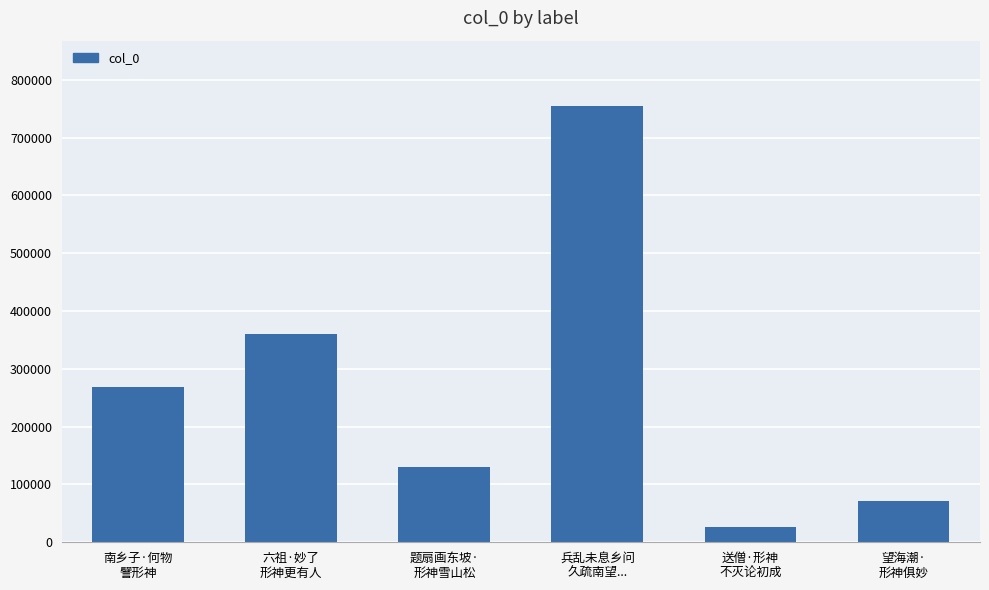

How many bars are there in total?

6